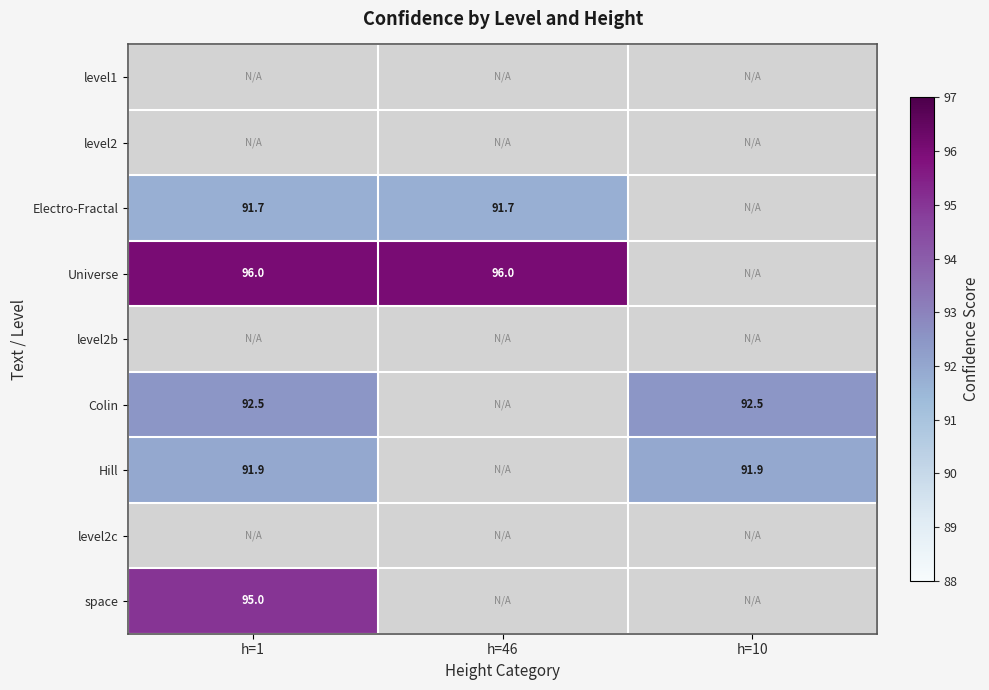

True or false: Universe has a value of 152.8 at h=1.

False